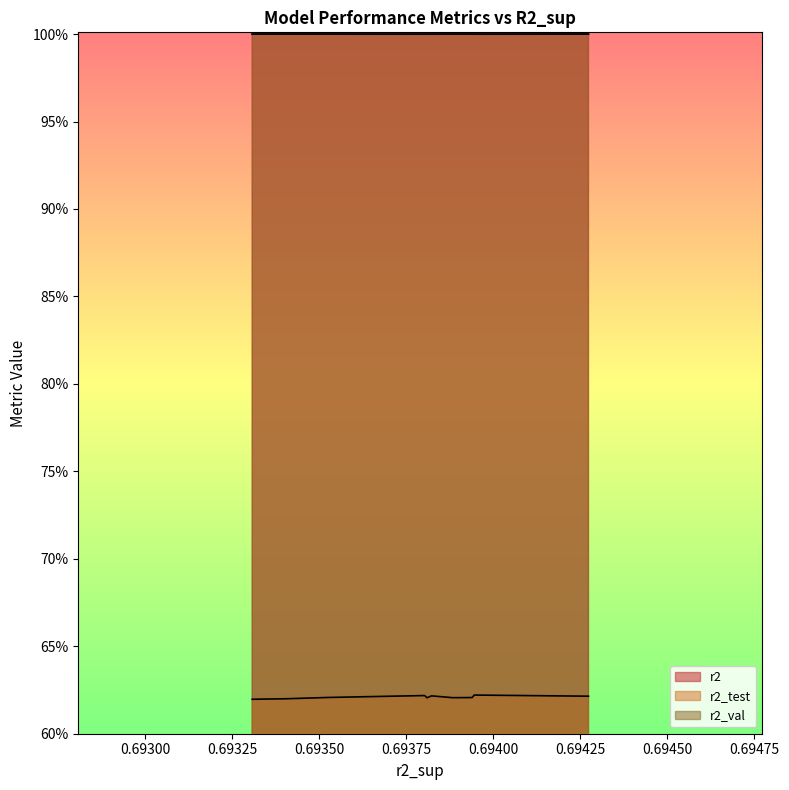

Reading left to right, what are all the values shown in this chart?

r2: 1.0	1.0	1.0	1.0	1.0	1.0	1.0	1.0	1.0	1.0
r2_test: 0.6	0.6	0.6	0.6	0.6	0.6	0.6	0.6	0.6	0.6
r2_val: 1.0	1.0	1.0	1.0	1.0	1.0	1.0	1.0	1.0	1.0